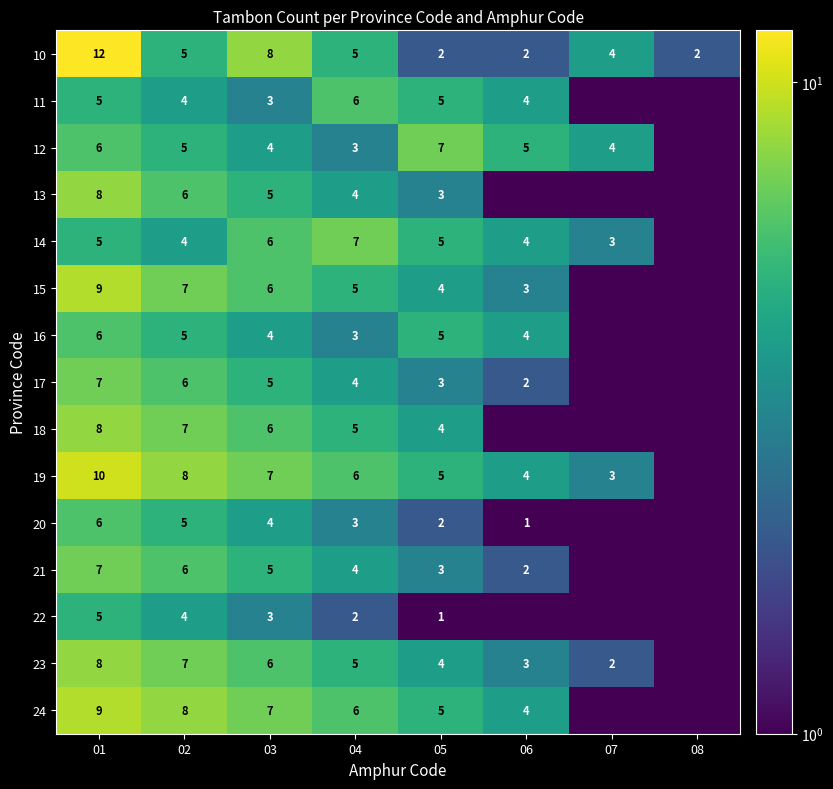

What is the greatest value displayed?

12.0